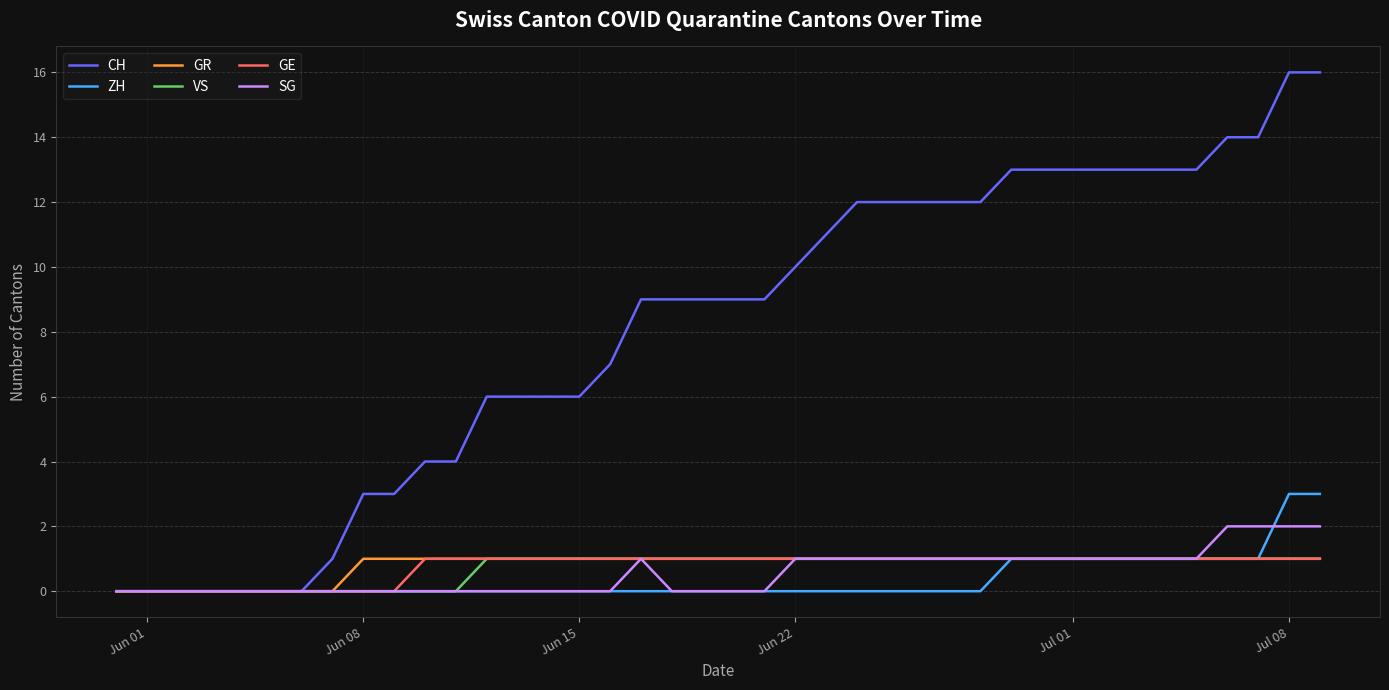

What are all the series names shown in the legend?

CH, ZH, GR, VS, GE, SG